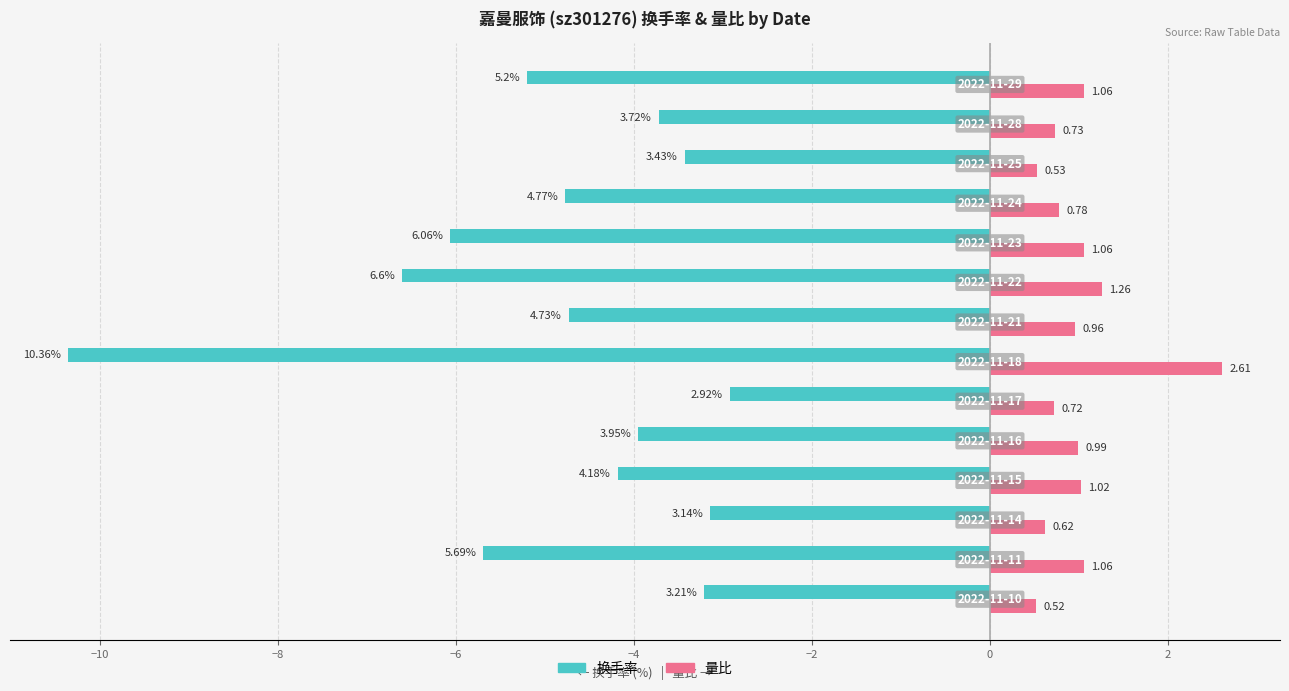

What is the maximum value for 量比?

2.6